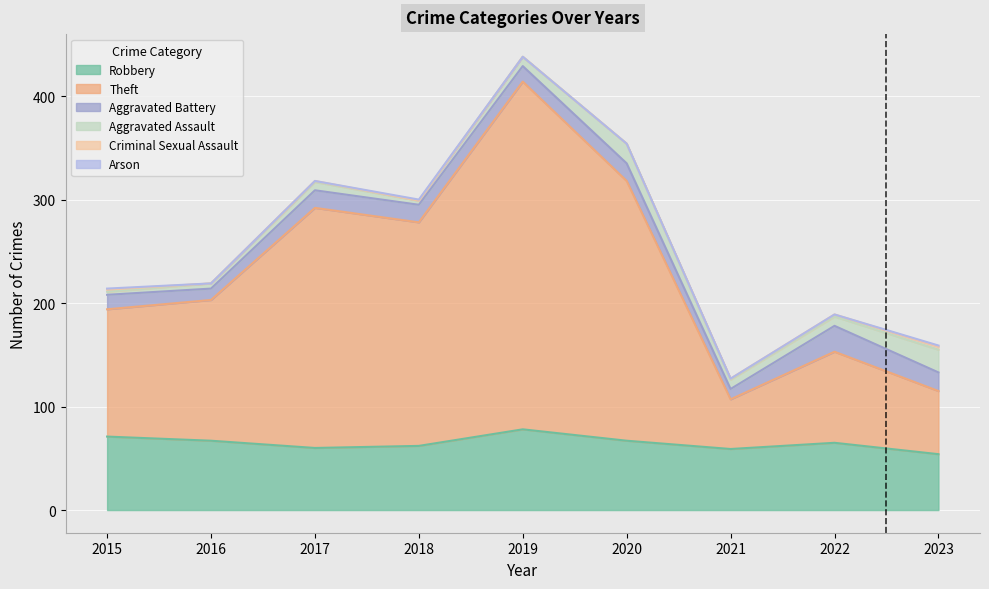

In Aggravated Battery, how many points are lower than both neighbors (excluding endpoints)?

3